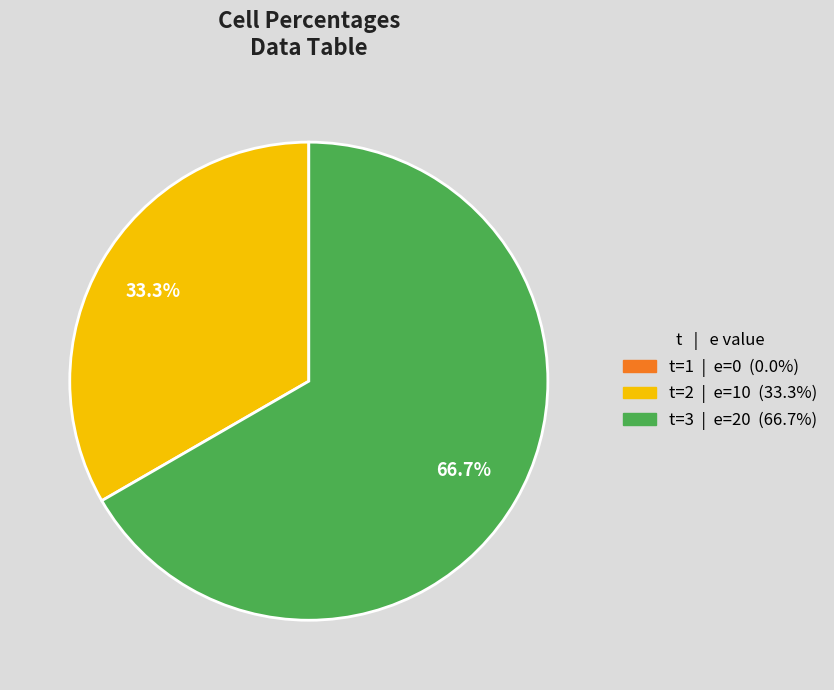

Is there any slice that represents more than half of the pie?

Yes